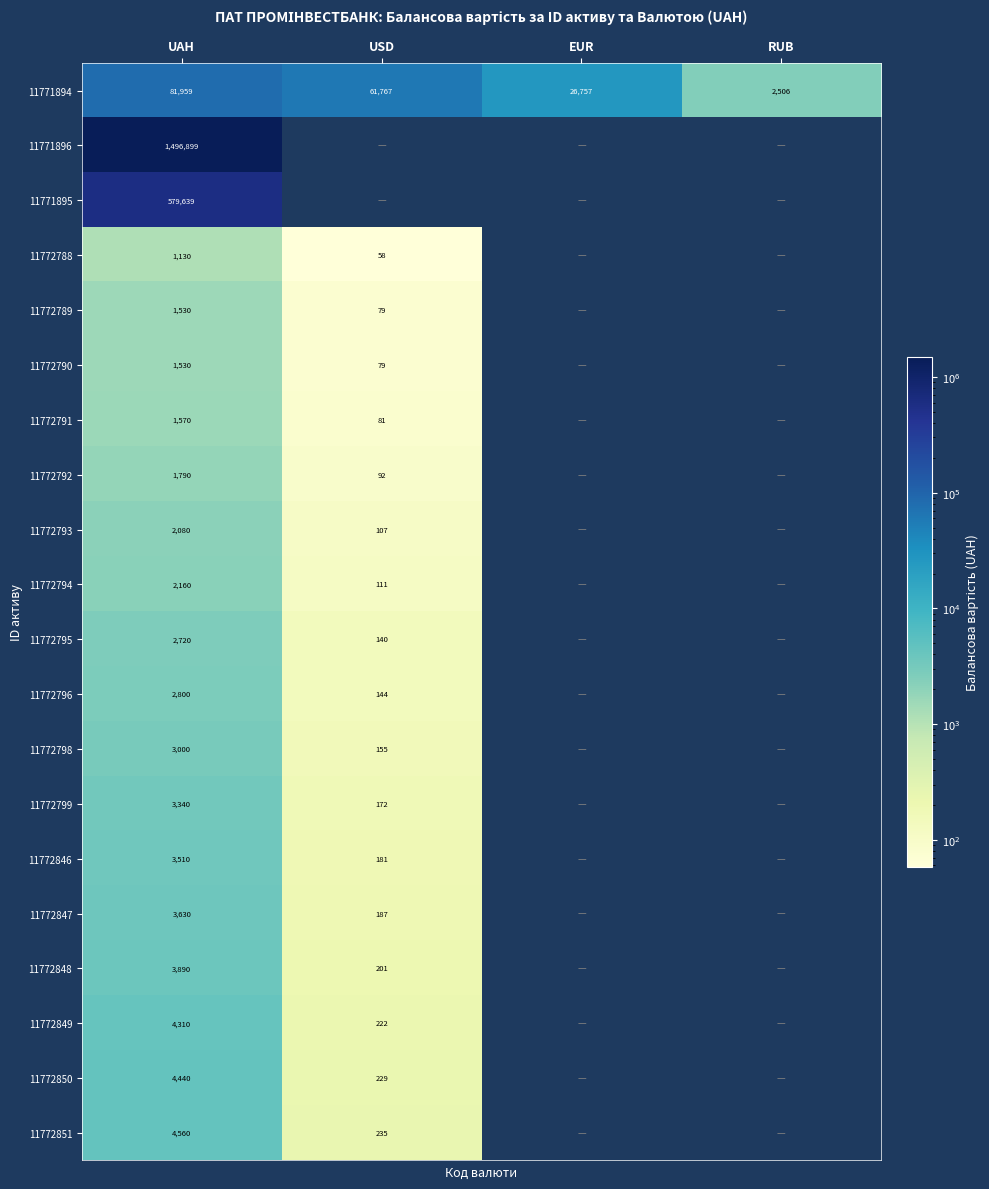

True or false: 11772793 has a value of 107 at USD.

True